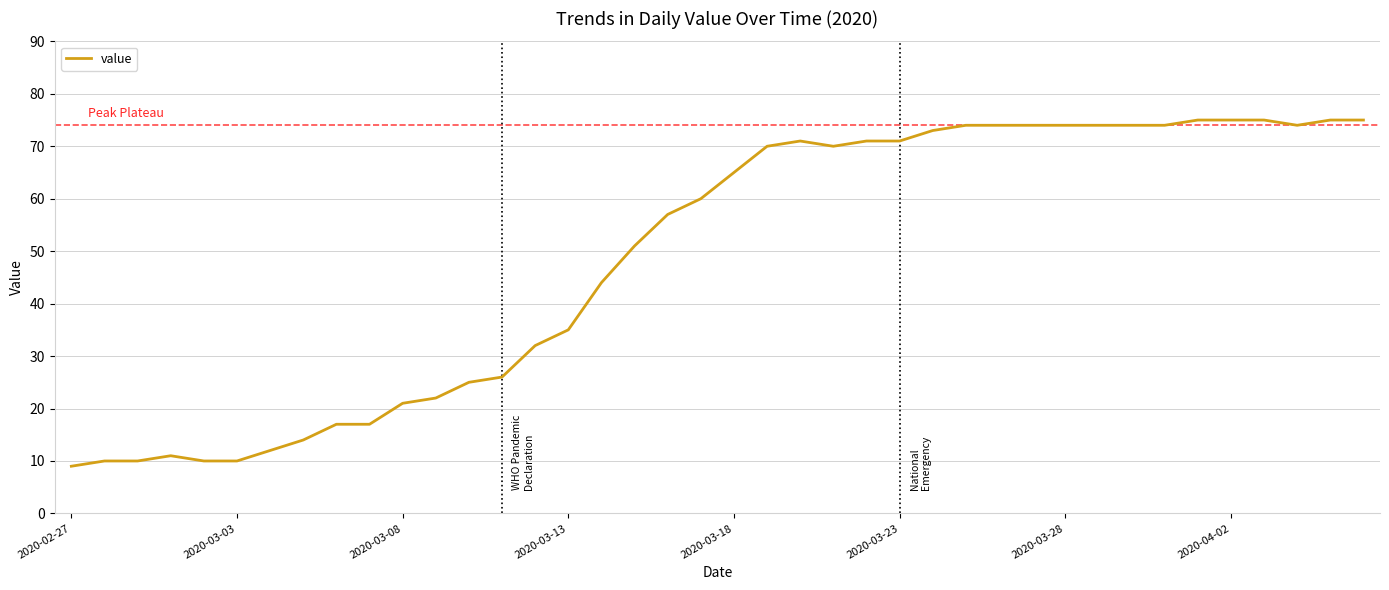

What is the difference between the maximum and minimum values?

66